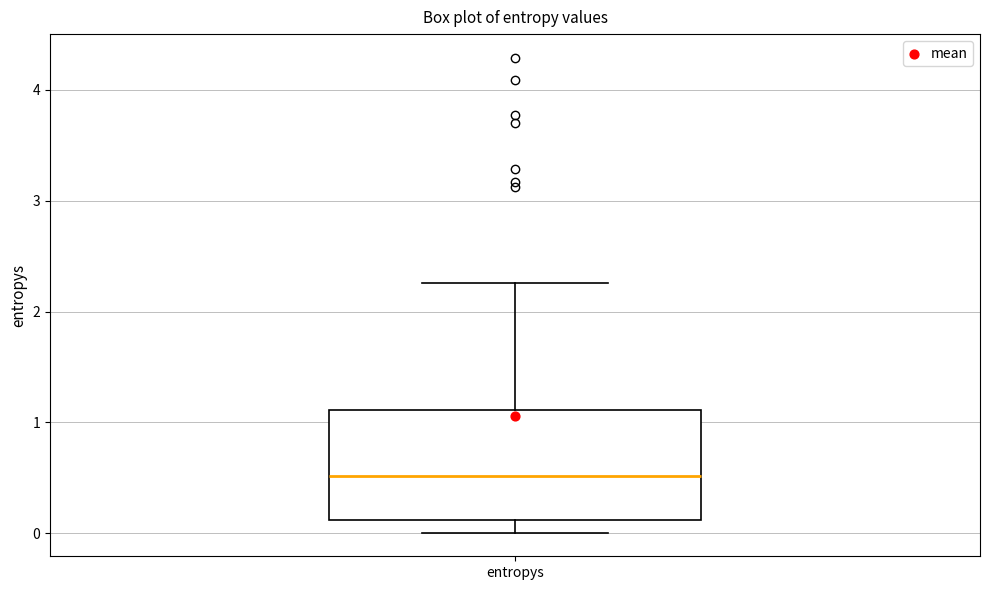

Read this box plot against the y-axis: the position of the median line, the range covered by the box, and the ends of both whiskers. The values are not printed on the chart, so give them approximately, as read against the axis.

median 0.5, box 0.1 to 1.1, whiskers 0.0 to 2.3